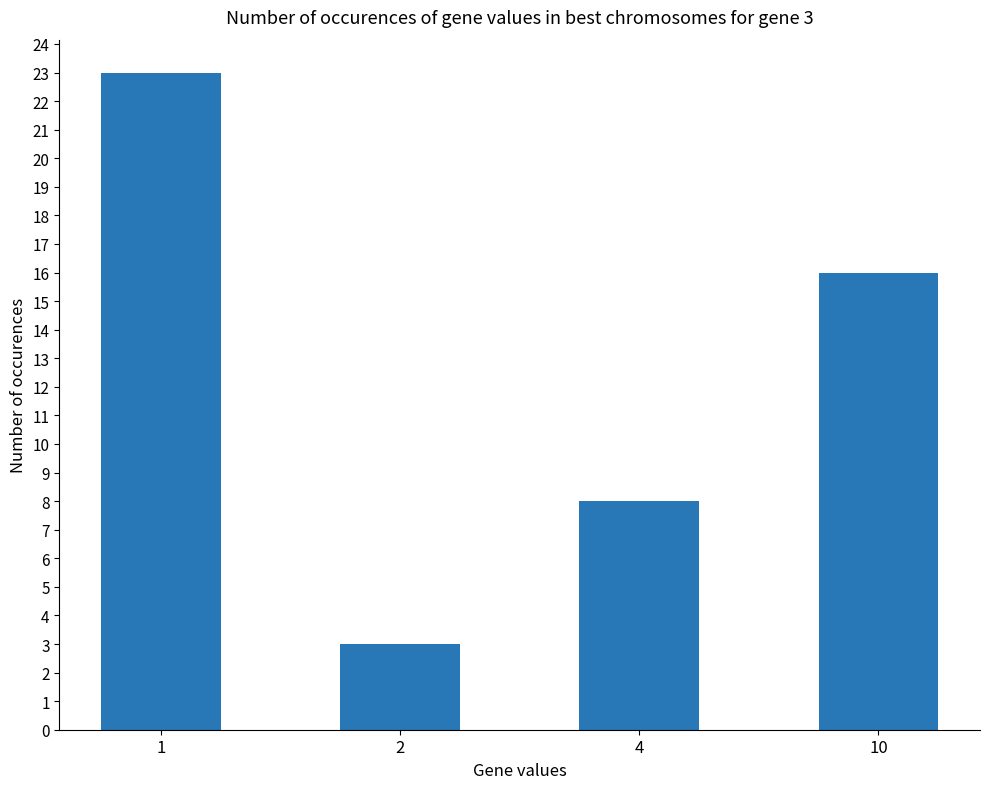

What is the maximum value shown in the chart?

23